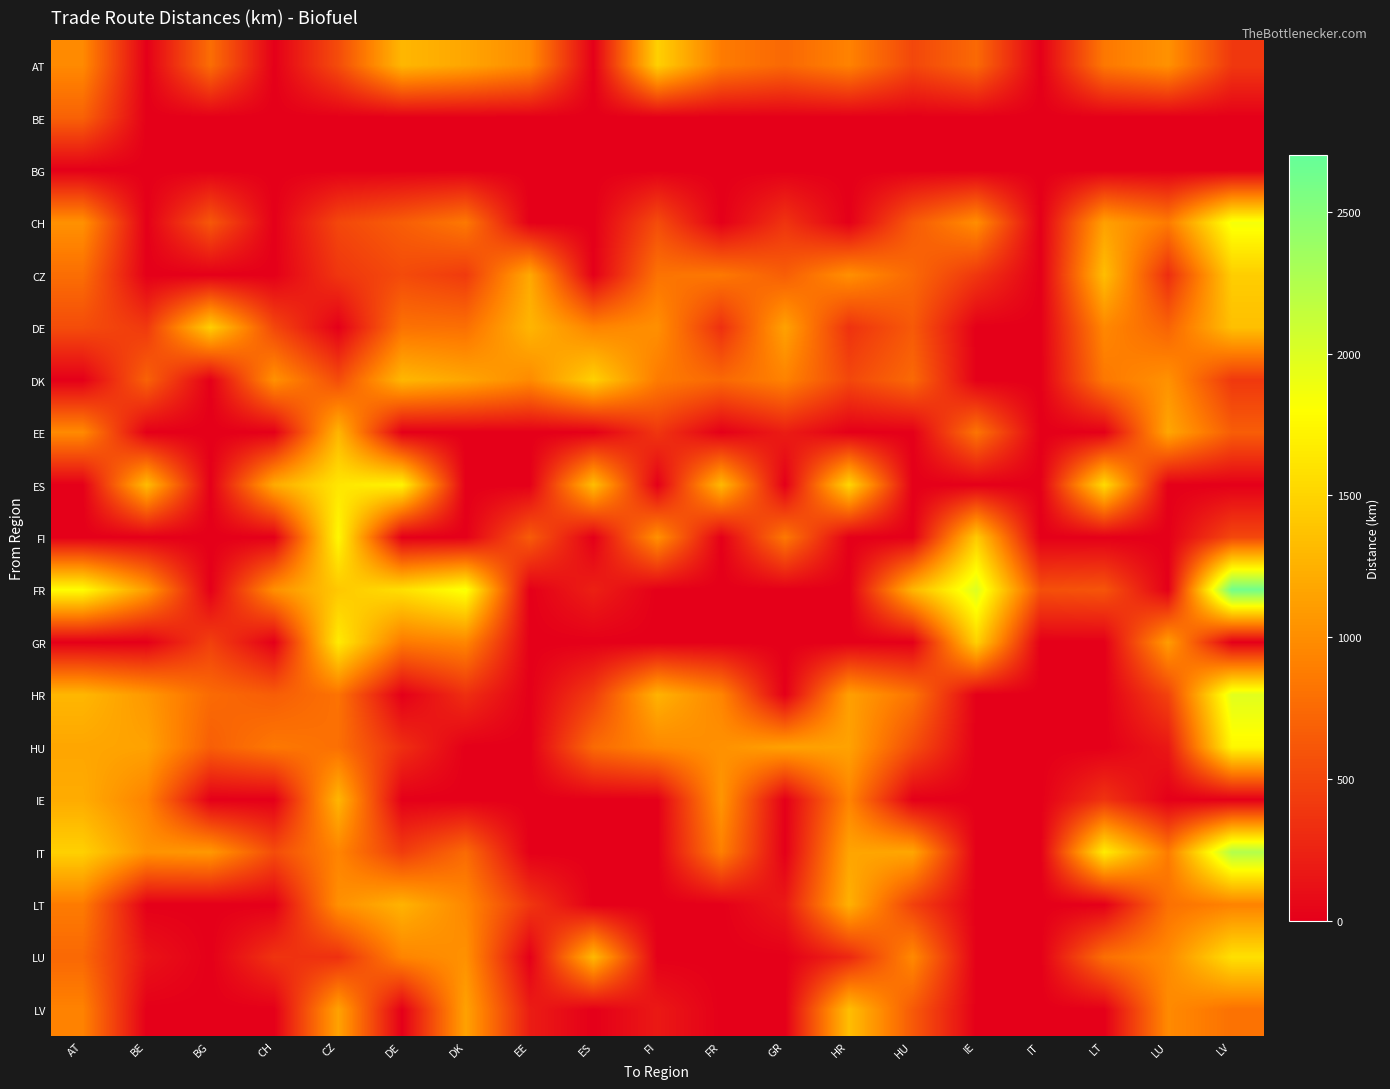

What is the total value across all series at GR?

6216.6